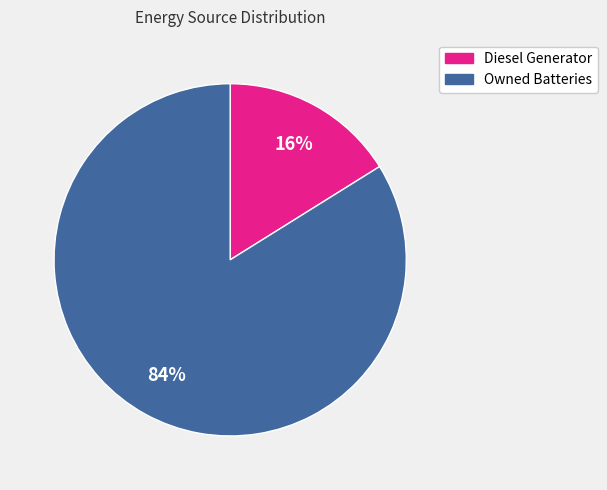

Is there any slice that represents more than half of the pie?

Yes